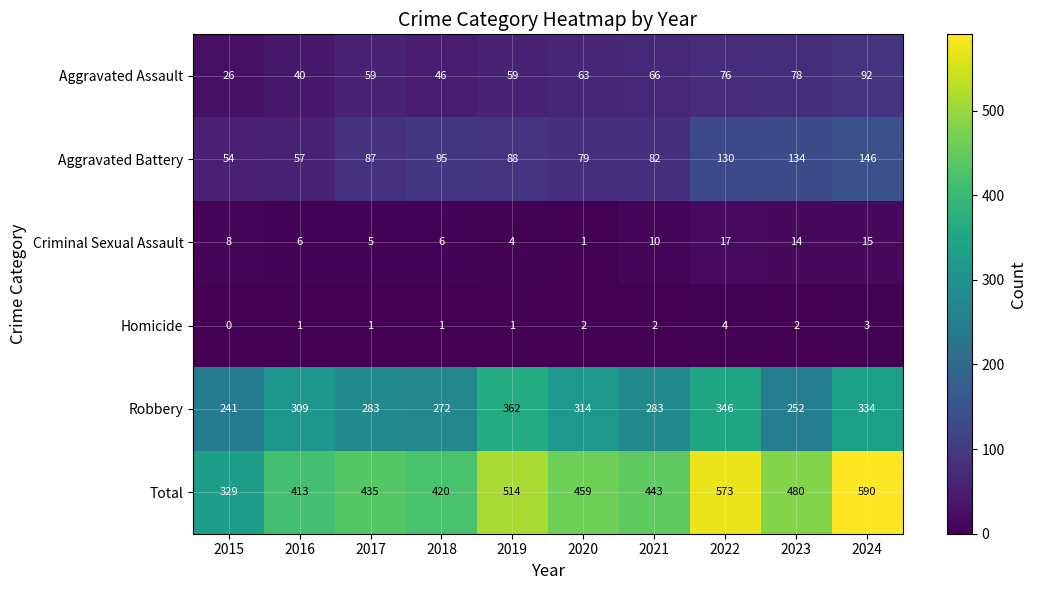

Rank the series by their maximum value, from highest to lowest.

Total, Robbery, Aggravated Battery, Aggravated Assault, Criminal Sexual Assault, Homicide